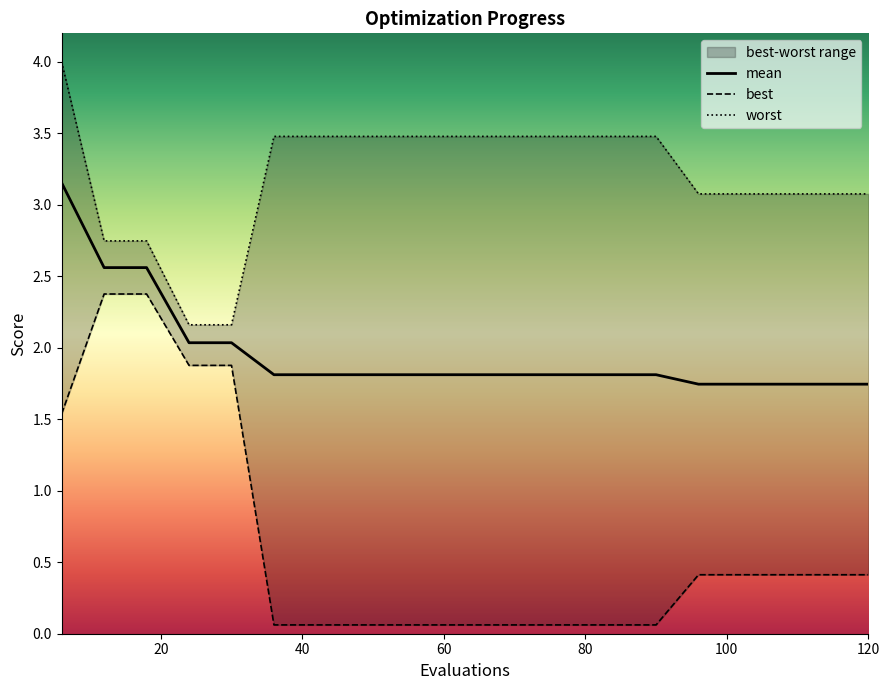

The best series shows 0.1 at 48. True or false?

True